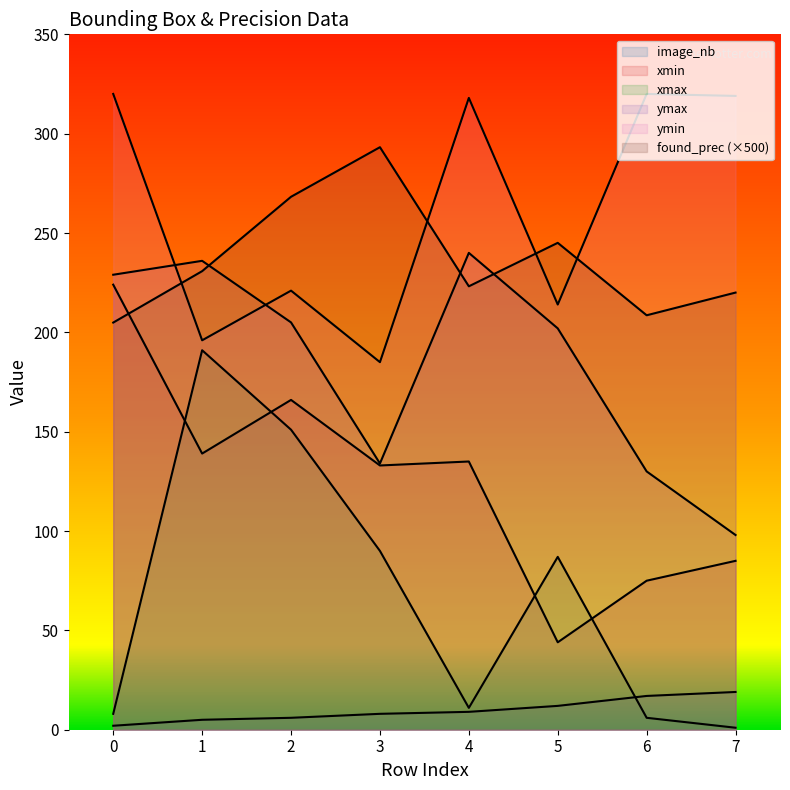

Is it true that image_nb equals 2.0 at 0?

True